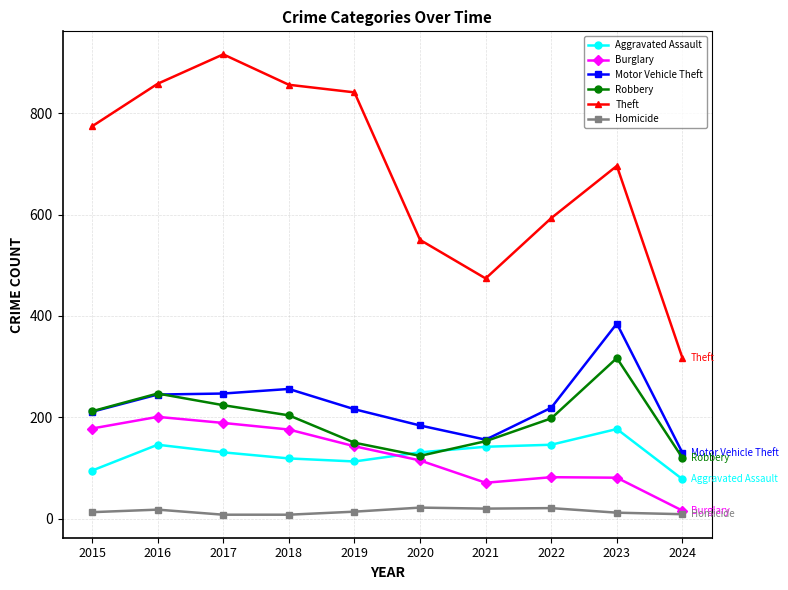

What is the average value of the Robbery series?

195